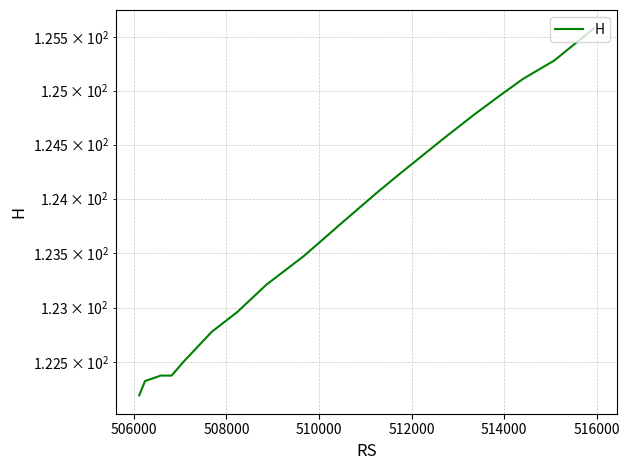

Does the chart display data point markers on the line(s)?

No